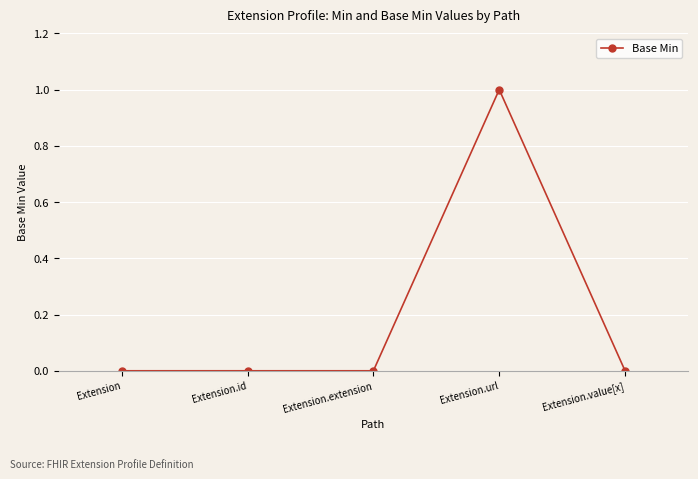

How many data points does each series have?

5